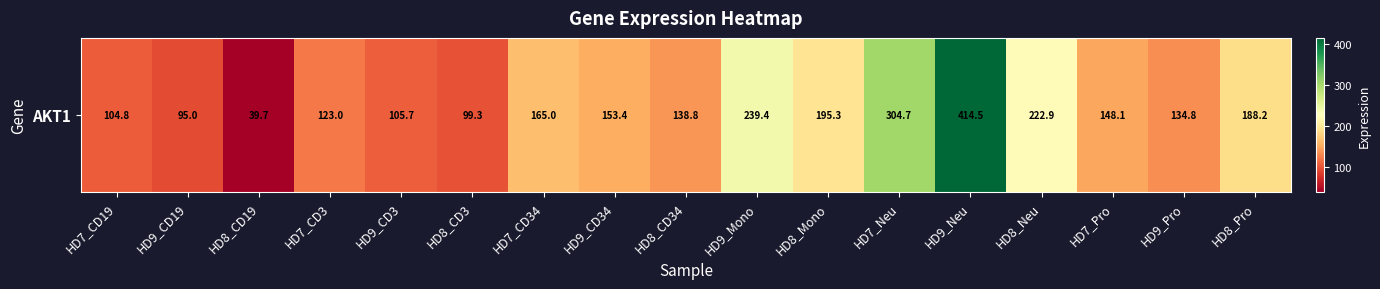

What is the ratio of the value at HD8_CD19 to the value at HD8_Neu?

0.2